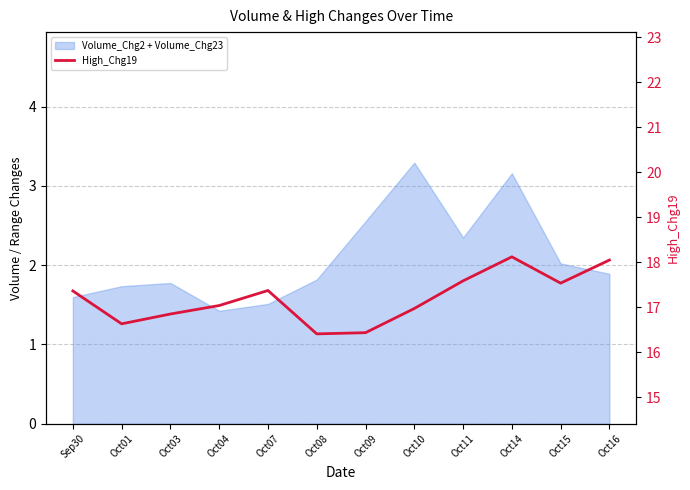

What is the average value?

17.2